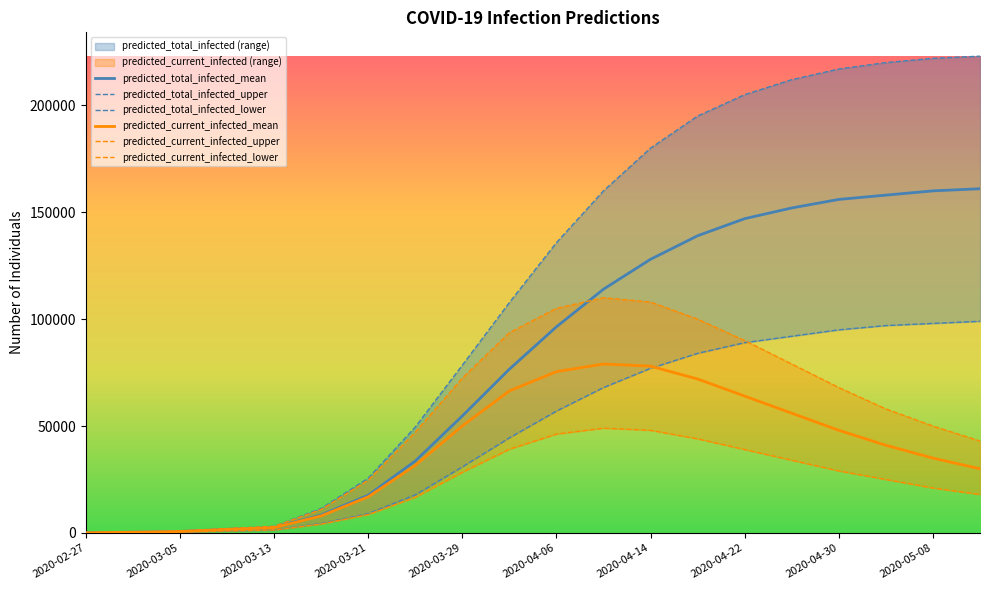

True or false: predicted_current_infected_lower and predicted_total_infected_lower cross at least once.

False